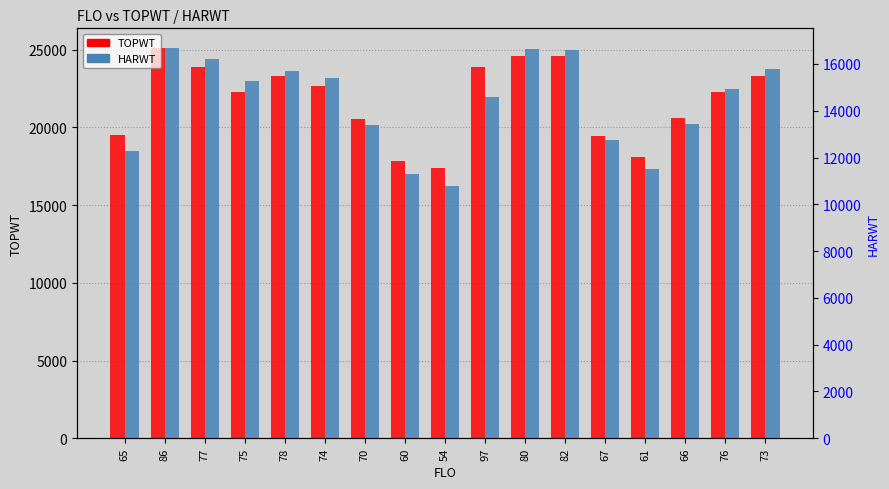

What is the difference between the maximum and minimum values in the HARWT series?

5900